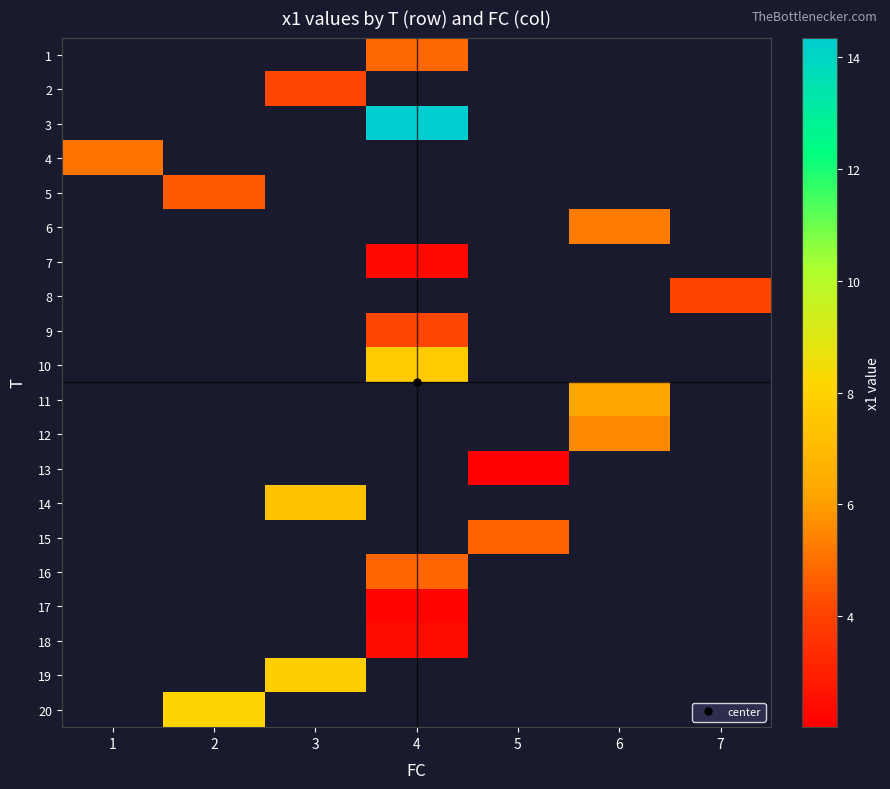

How many values in 2 are above zero?

1